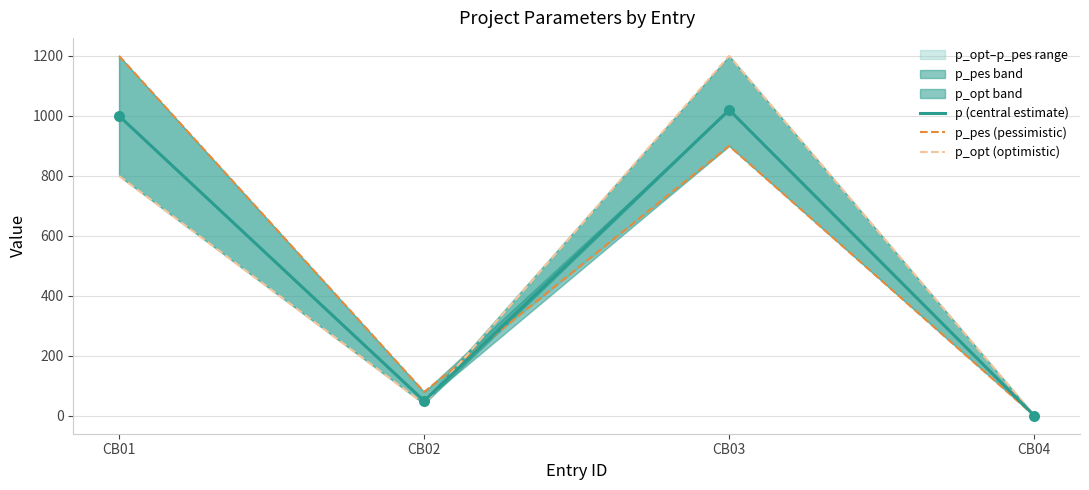

At which category is the sum across all series the highest?

CB03